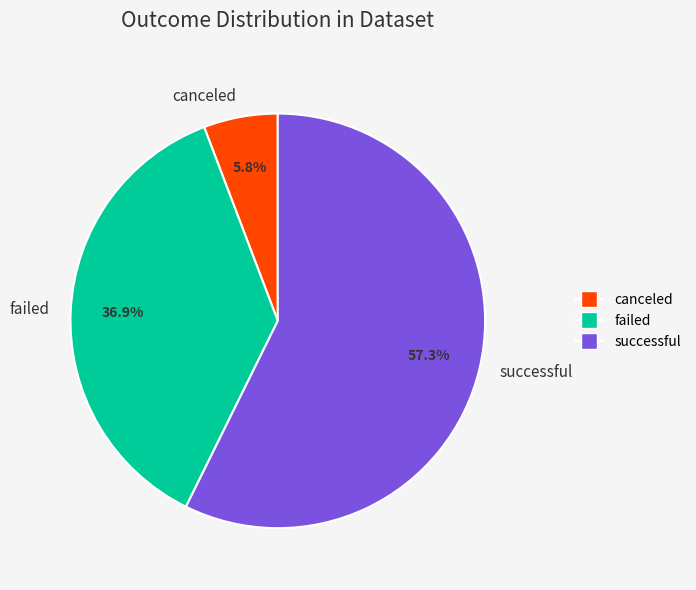

Count the number of slices in the pie.

3